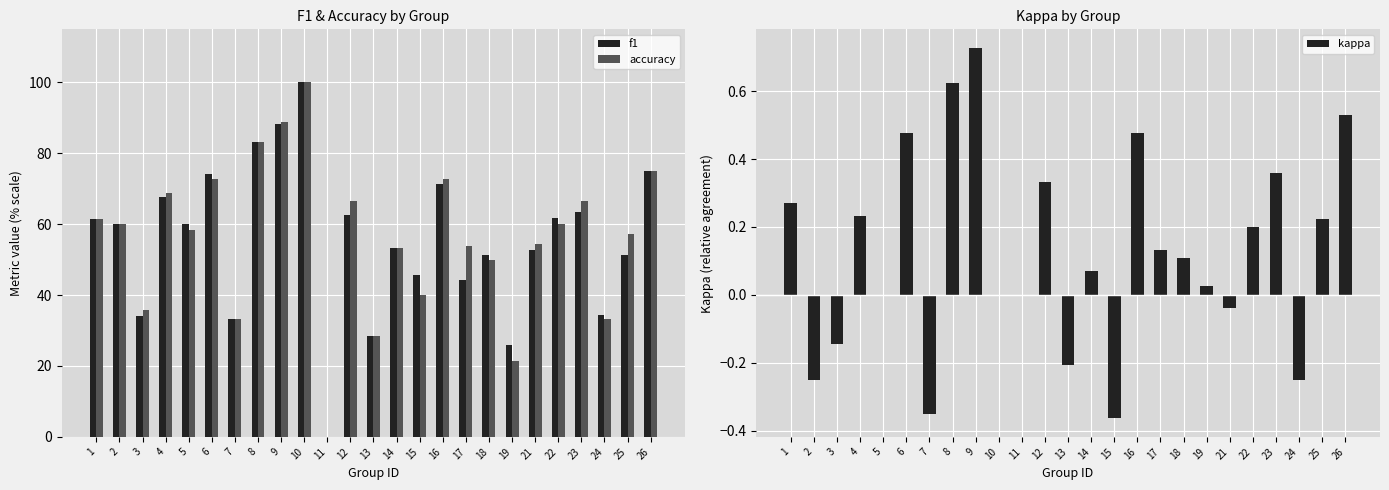

Are the bars grouped side by side (vs. stacked)?

Yes